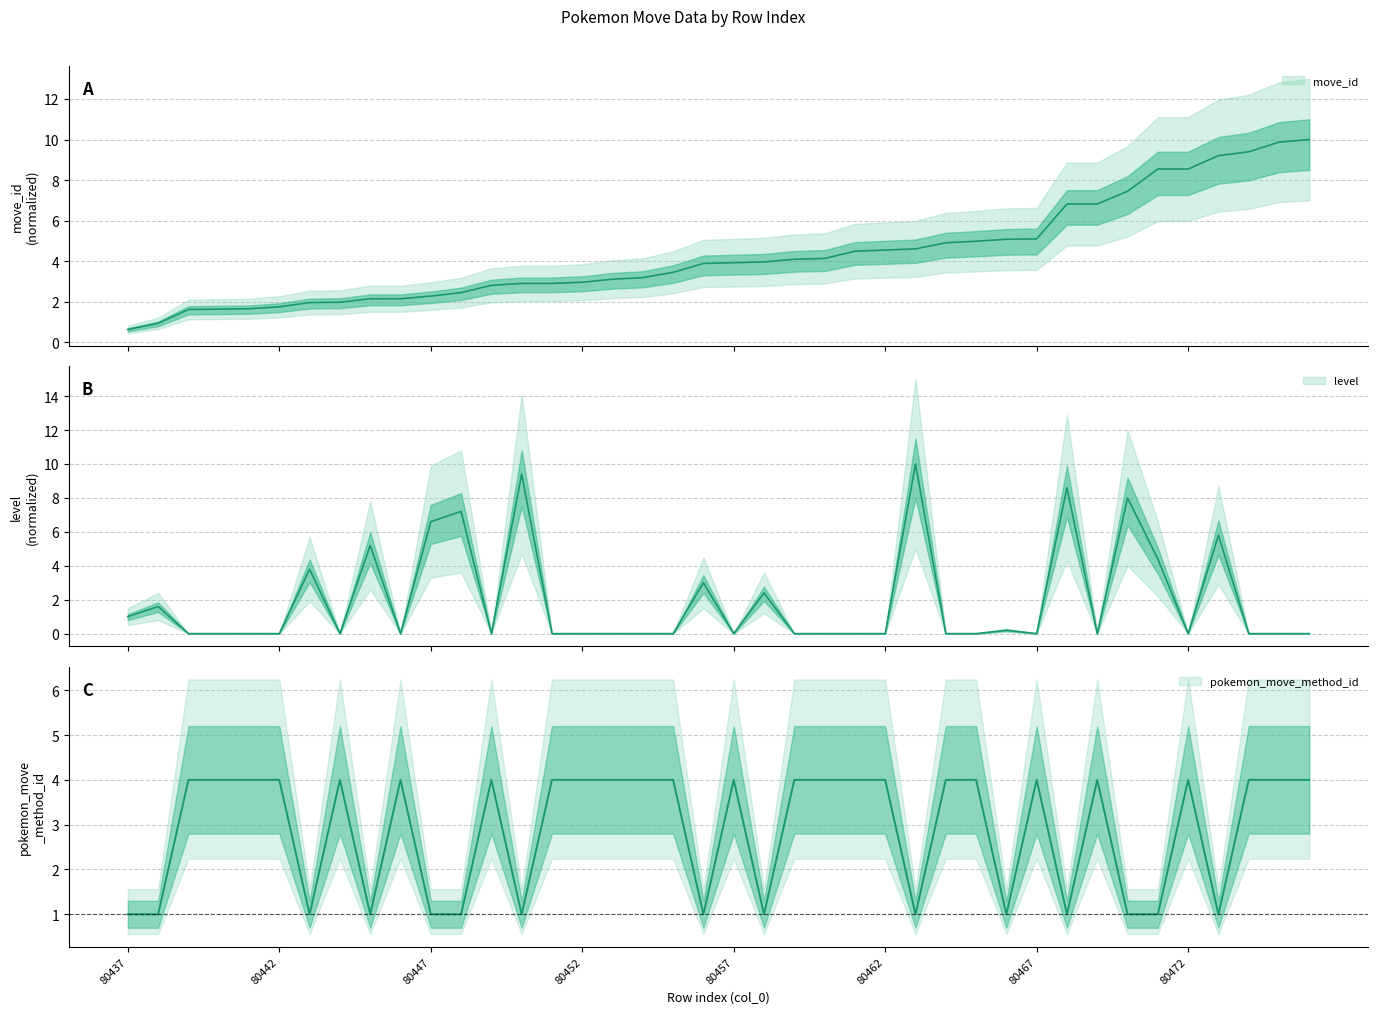

What is the approximate value of level at 80448?

7.2